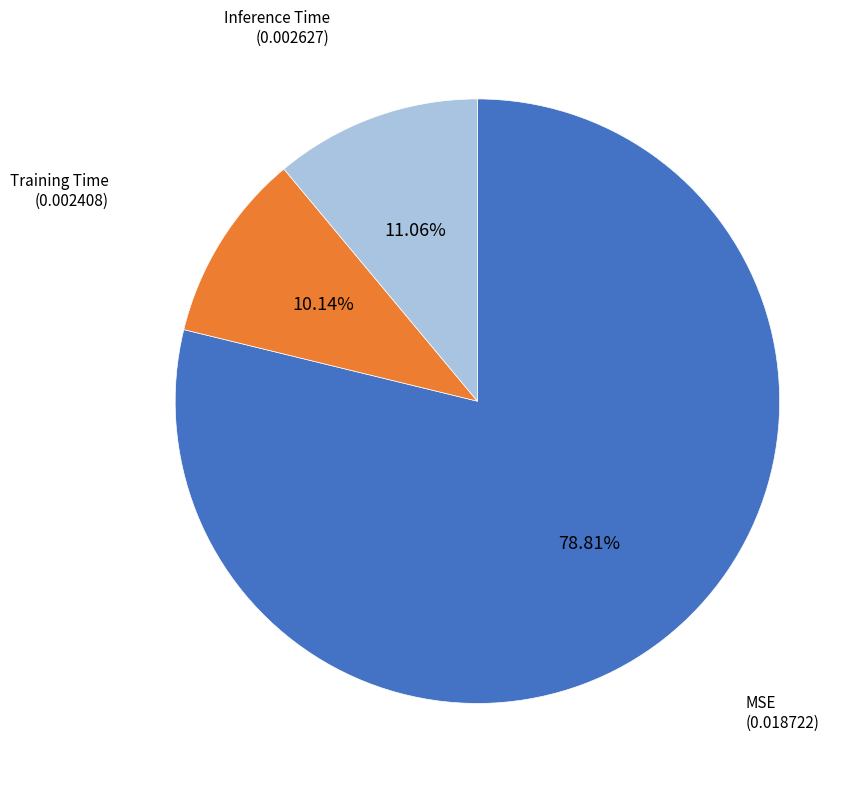

Which category has the biggest portion of the pie?

MSE